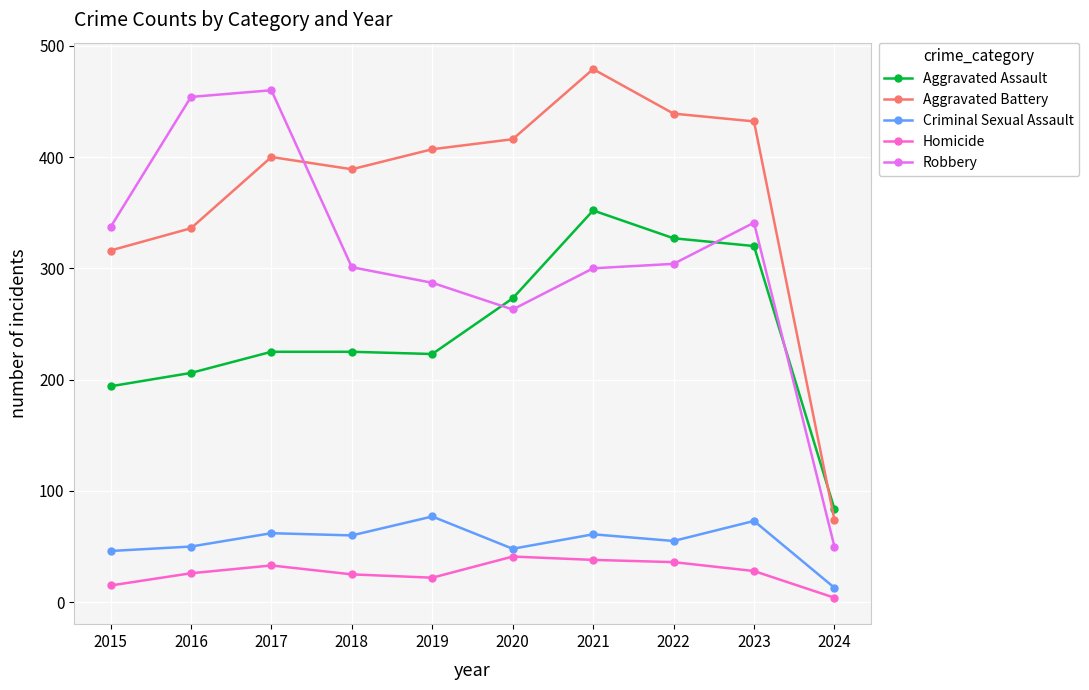

Which series has the widest spread of values?

Robbery